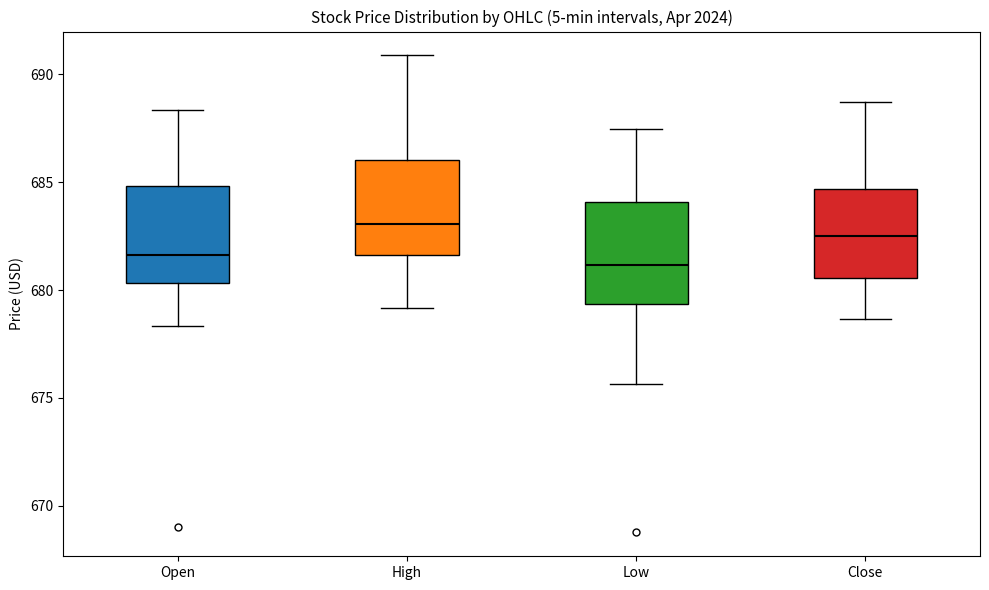

Reading left to right, transcribe this box plot: for each box, give where its median line is, the range the box spans, and where its two whiskers end, as read against the y-axis. The values are not printed on the chart, so give them approximately, as read against the axis.

Open: median 681.5, box 680.5 to 685.0, whiskers 678.5 to 688.5
High: median 683.0, box 681.5 to 686.0, whiskers 679.0 to 691.0
Low: median 681.0, box 679.5 to 684.0, whiskers 675.5 to 687.5
Close: median 682.5, box 680.5 to 684.5, whiskers 678.5 to 688.5